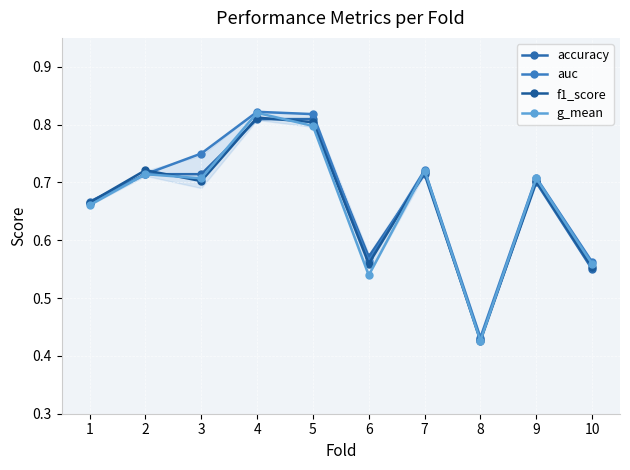

At 3, list the series in order from smallest to largest.

f1_score, g_mean, accuracy, auc